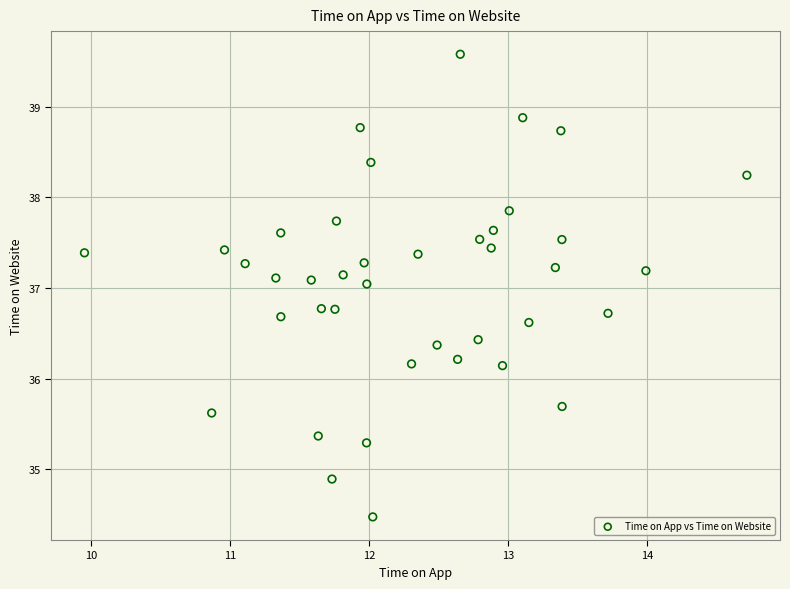

What is the range of Y values (max minus min)?

5.1